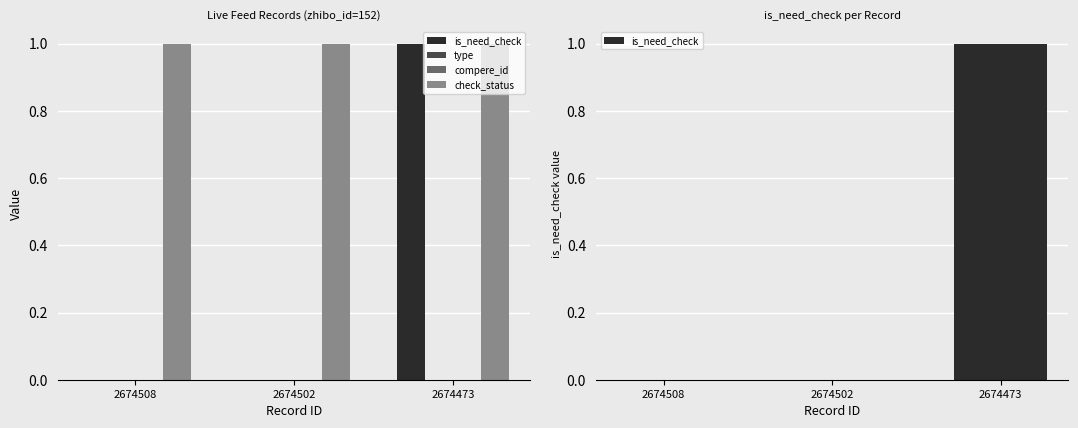

At how many categories does at least one series exceed 0?

3